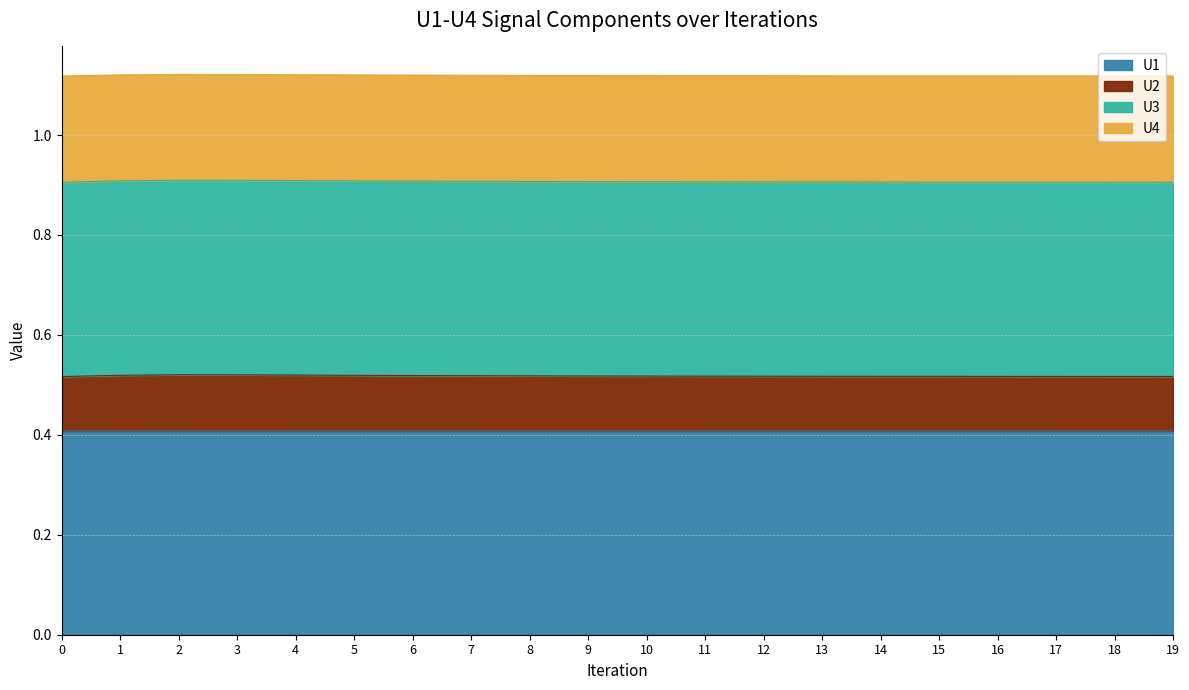

Is it true that U1 equals 0.4 at 13?

True